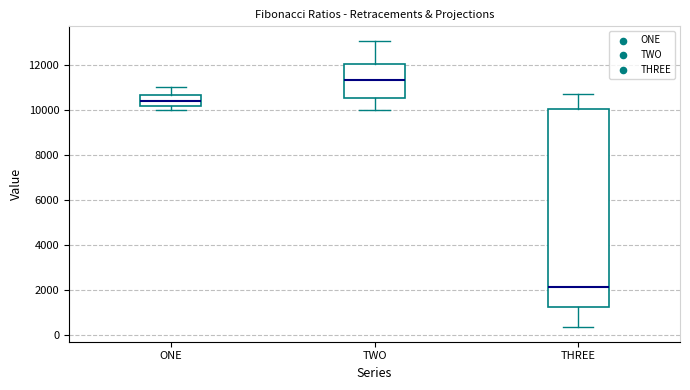

Where is the upper edge of the box for THREE on the y-axis? The values are not printed on the chart, so give them approximately, as read against the axis.

10000